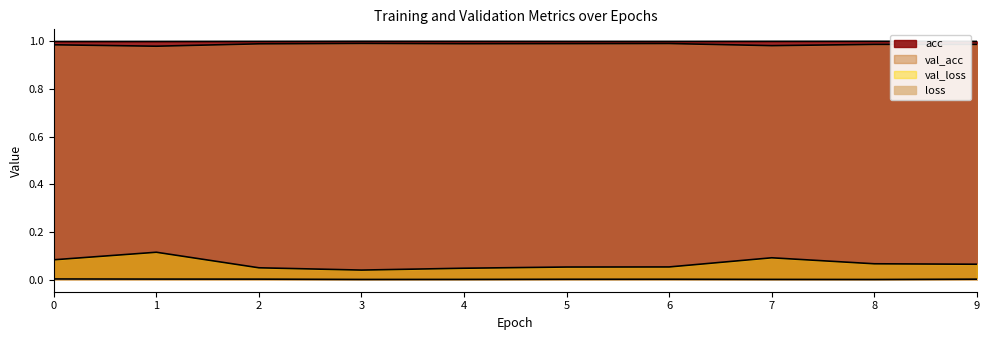

Which label corresponds to the smallest value in the chart?

8